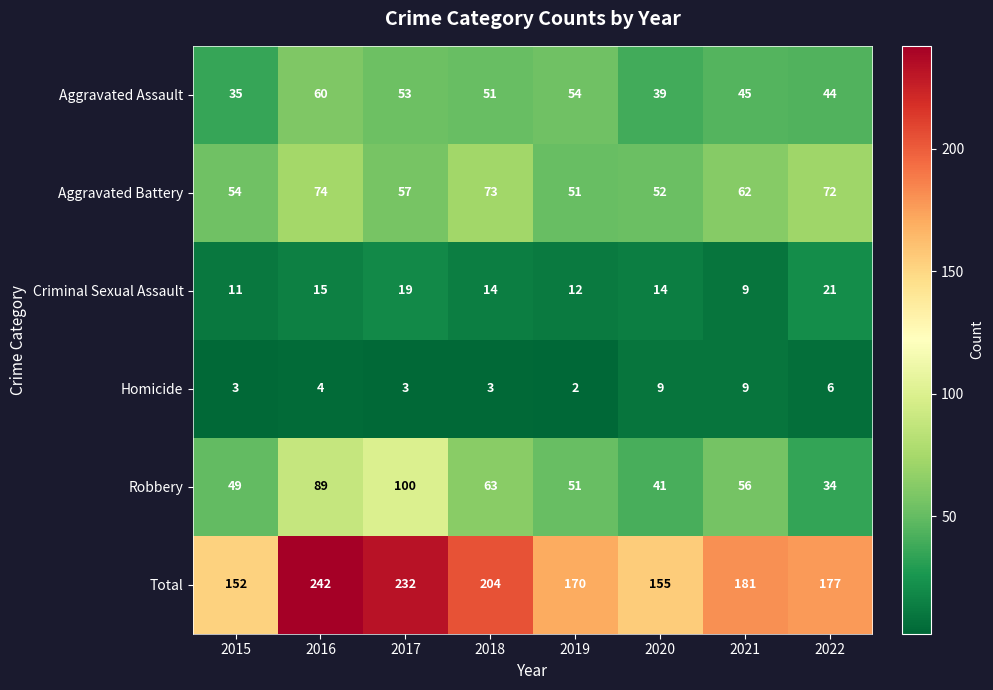

What is the difference between the second highest and minimum values in the Aggravated Assault series?

19